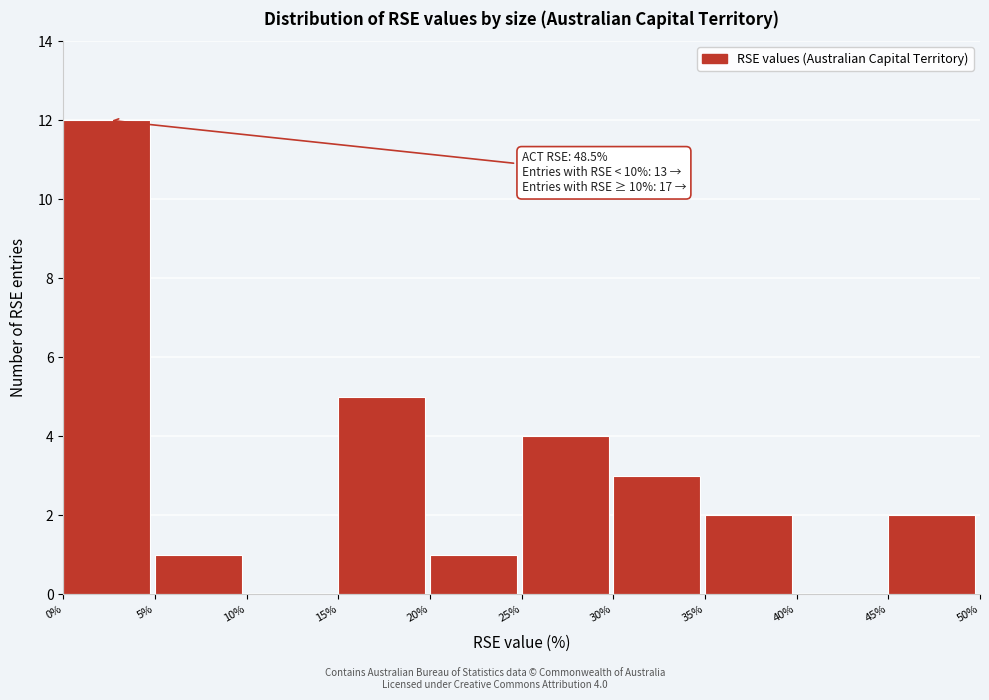

Over which range of the x-axis is the bar tallest?

0% to 5%